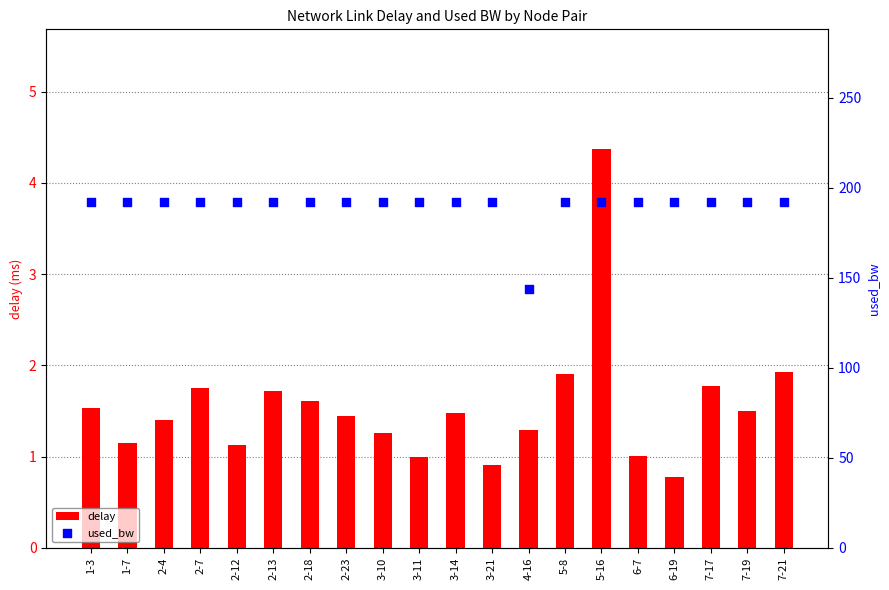

Which series contains the highest Y value?

used_bw